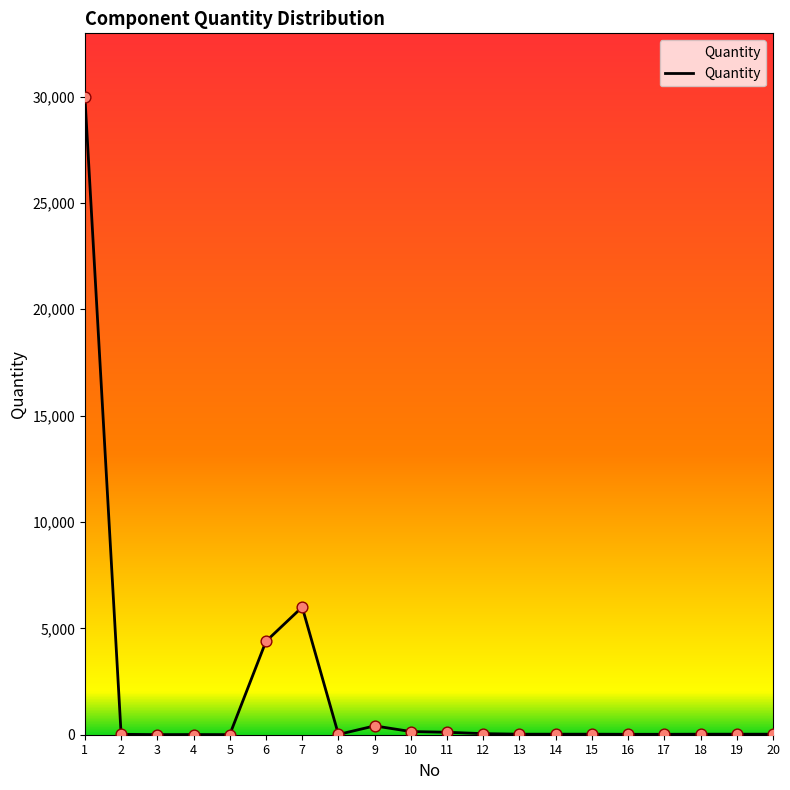

What is the greatest value displayed?

29975